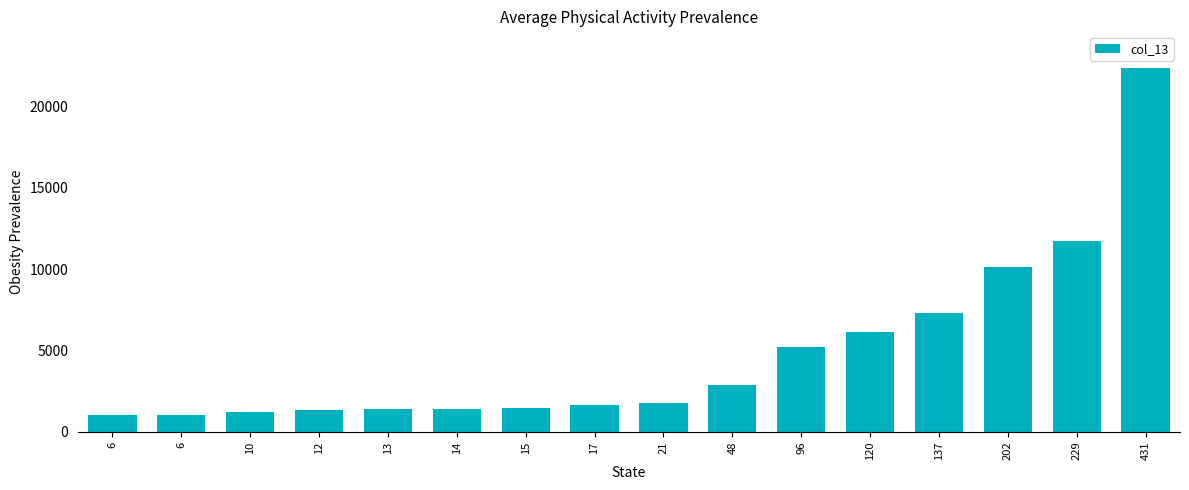

What is the smallest value displayed?

1017.2